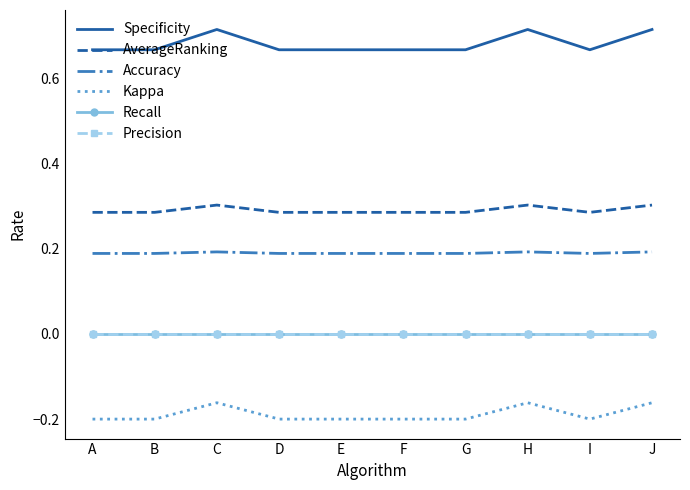

At which category is the sum across all series the highest?

C